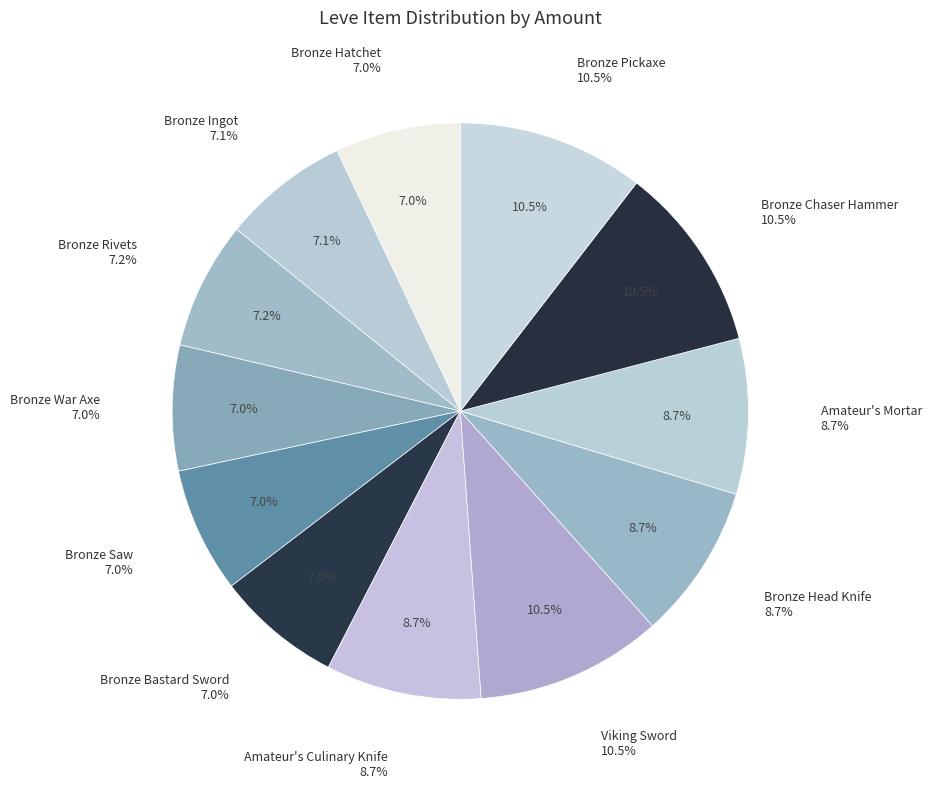

To the nearest percent, what is the difference between the largest and smallest slice percentages?

3%